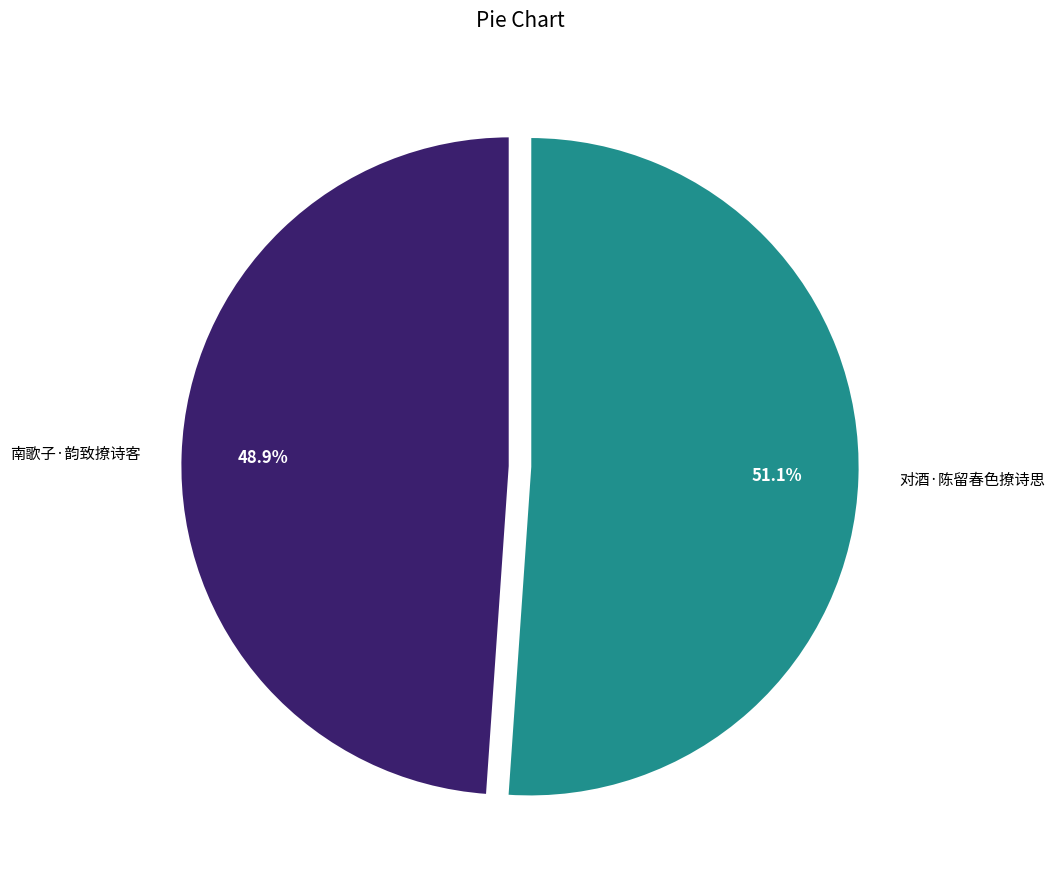

Does any single category account for the majority?

Yes